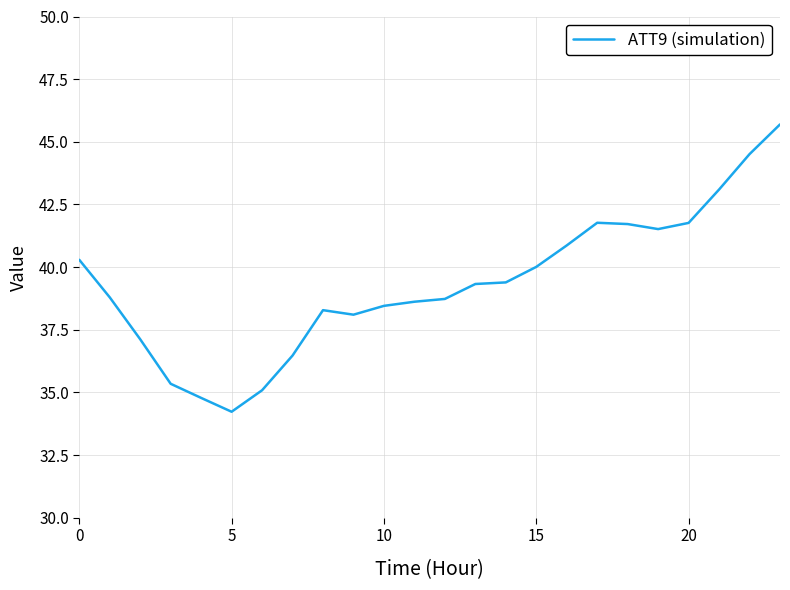

What is the greatest value displayed?

45.7